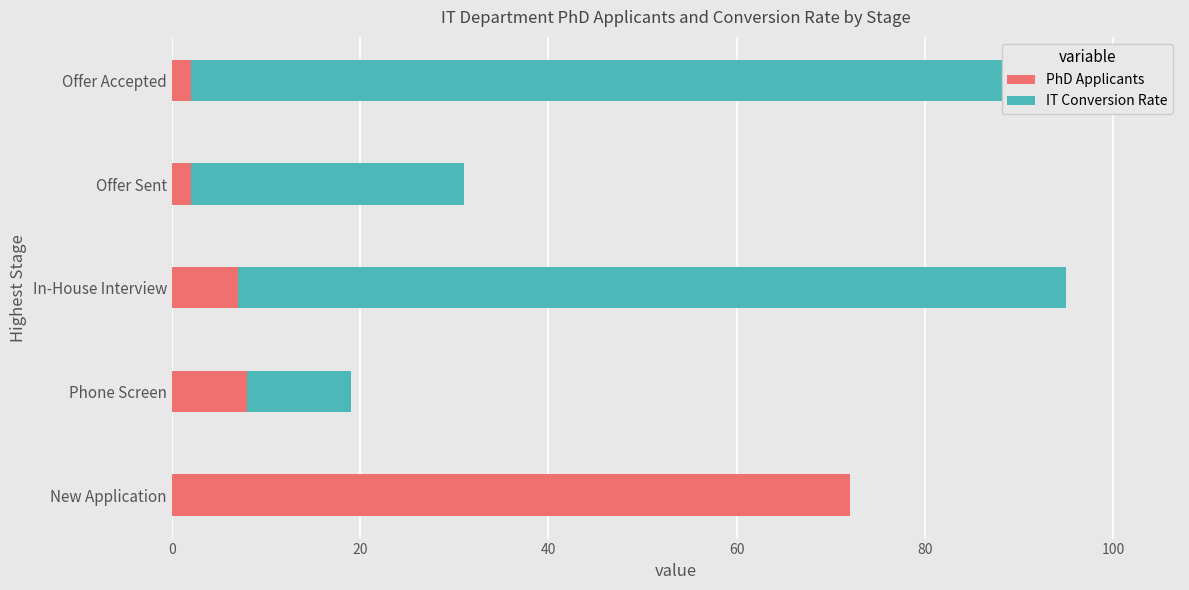

How many series are shown in this chart?

2